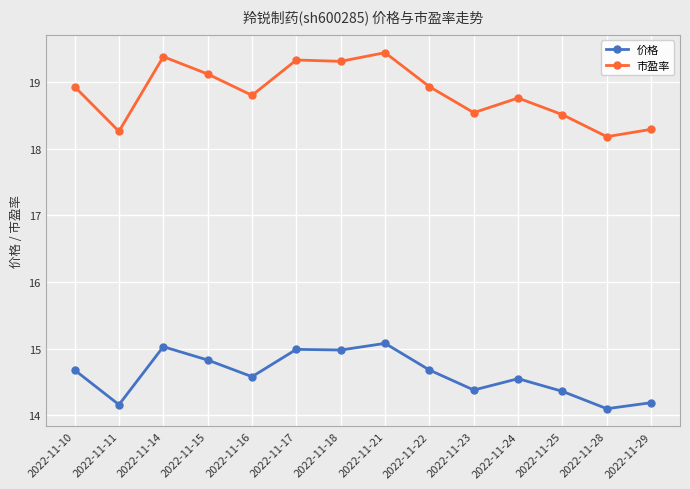

Reading right to left, list all the values displayed in this chart.

价格: 2022-11-29=14.2	2022-11-28=14.1	2022-11-25=14.4	2022-11-24=14.6	2022-11-23=14.4	2022-11-22=14.7	2022-11-21=15.1	2022-11-18=15.0	2022-11-17=15.0	2022-11-16=14.6	2022-11-15=14.8	2022-11-14=15.0	2022-11-11=14.2	2022-11-10=14.7
市盈率: 2022-11-29=18.3	2022-11-28=18.2	2022-11-25=18.5	2022-11-24=18.8	2022-11-23=18.5	2022-11-22=18.9	2022-11-21=19.4	2022-11-18=19.3	2022-11-17=19.3	2022-11-16=18.8	2022-11-15=19.1	2022-11-14=19.4	2022-11-11=18.3	2022-11-10=18.9